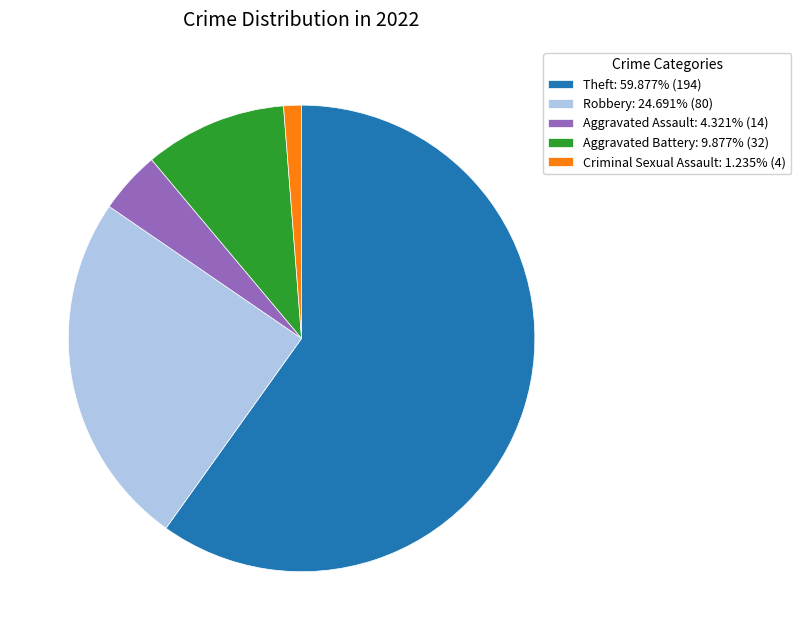

How many slices are in this pie chart?

5